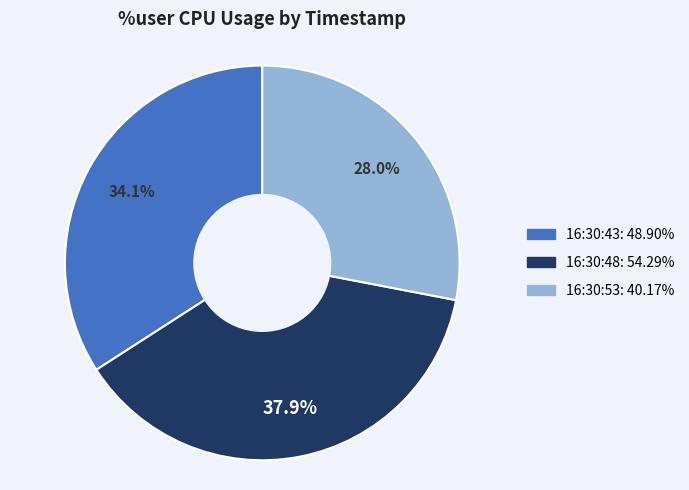

To the nearest percent, what is the difference between the 16:30:53 and 16:30:43 slice percentages?

6%